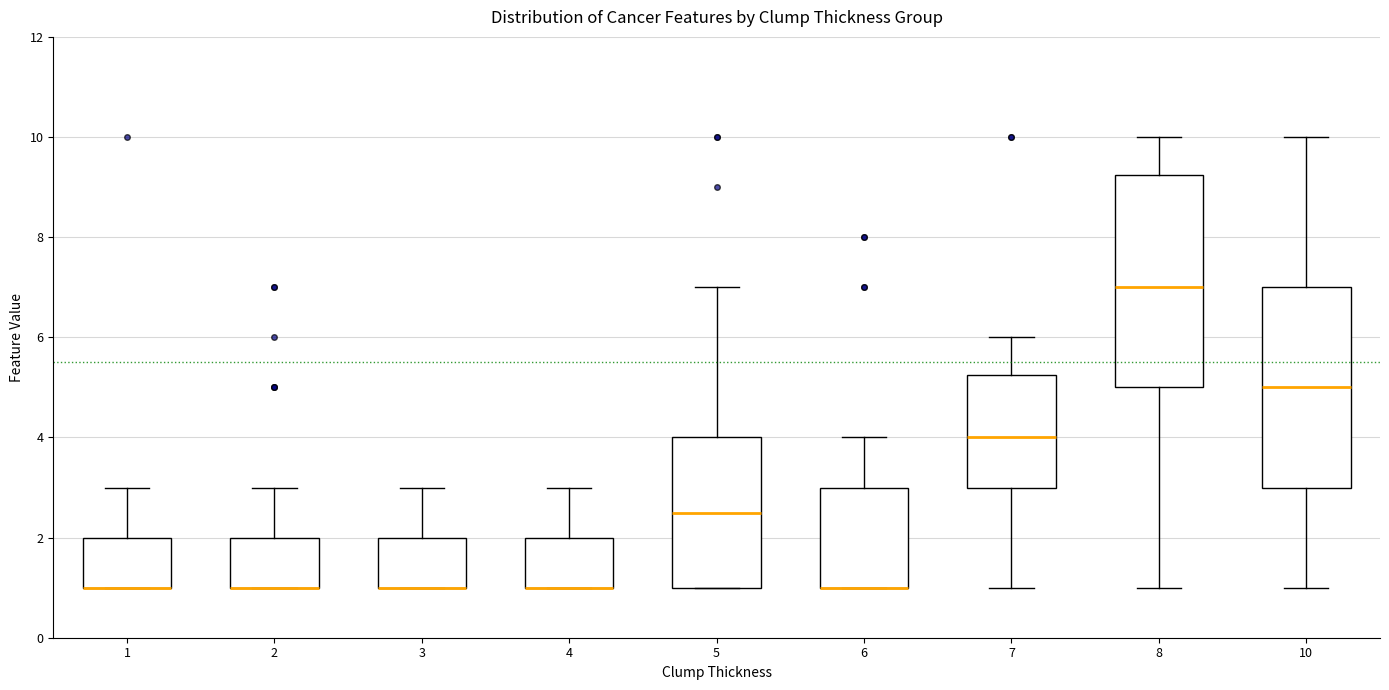

Reading left to right, read every box against the y-axis: the position of its median line, the range the box covers, and the ends of its whiskers. The values are not printed on the chart, so give them approximately, as read against the axis.

1: median 1.0 (drawn on the box's lower edge), box 1.0 to 2.0, whiskers 1.0 to 3.0
2: median 1.0 (drawn on the box's lower edge), box 1.0 to 2.0, whiskers 1.0 to 3.0
3: median 1.0 (drawn on the box's lower edge), box 1.0 to 2.0, whiskers 1.0 to 3.0
4: median 1.0 (drawn on the box's lower edge), box 1.0 to 2.0, whiskers 1.0 to 3.0
5: median 2.6, box 1.0 to 4.0, whiskers 1.0 to 7.0
6: median 1.0 (drawn on the box's lower edge), box 1.0 to 3.0, whiskers 1.0 to 4.0
7: median 4.0, box 3.0 to 5.2, whiskers 1.0 to 6.0
8: median 7.0, box 5.0 to 9.2, whiskers 1.0 to 10.0
10: median 5.0, box 3.0 to 7.0, whiskers 1.0 to 10.0